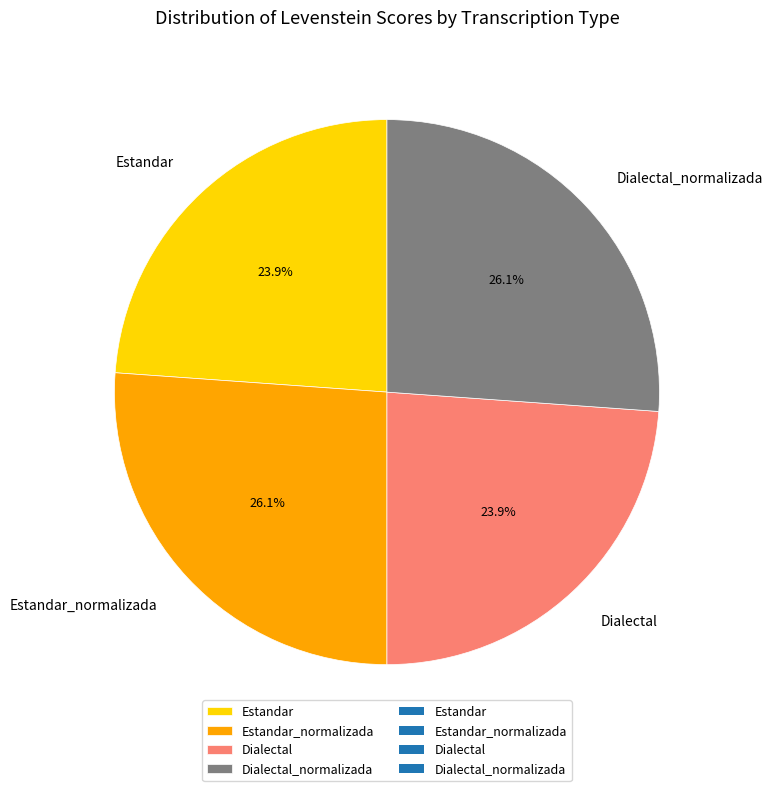

What portion of the pie excludes Dialectal?

76.1%